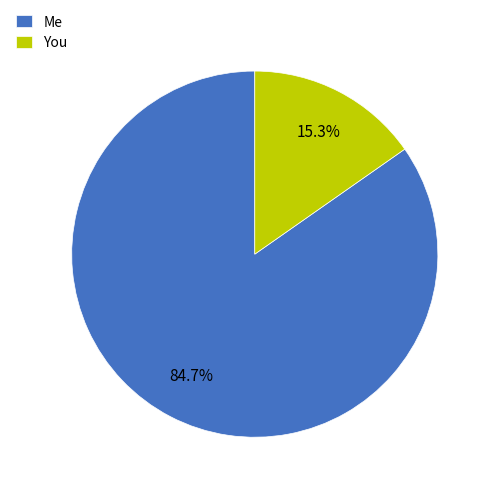

Does Me account for over 50% of the chart?

Yes